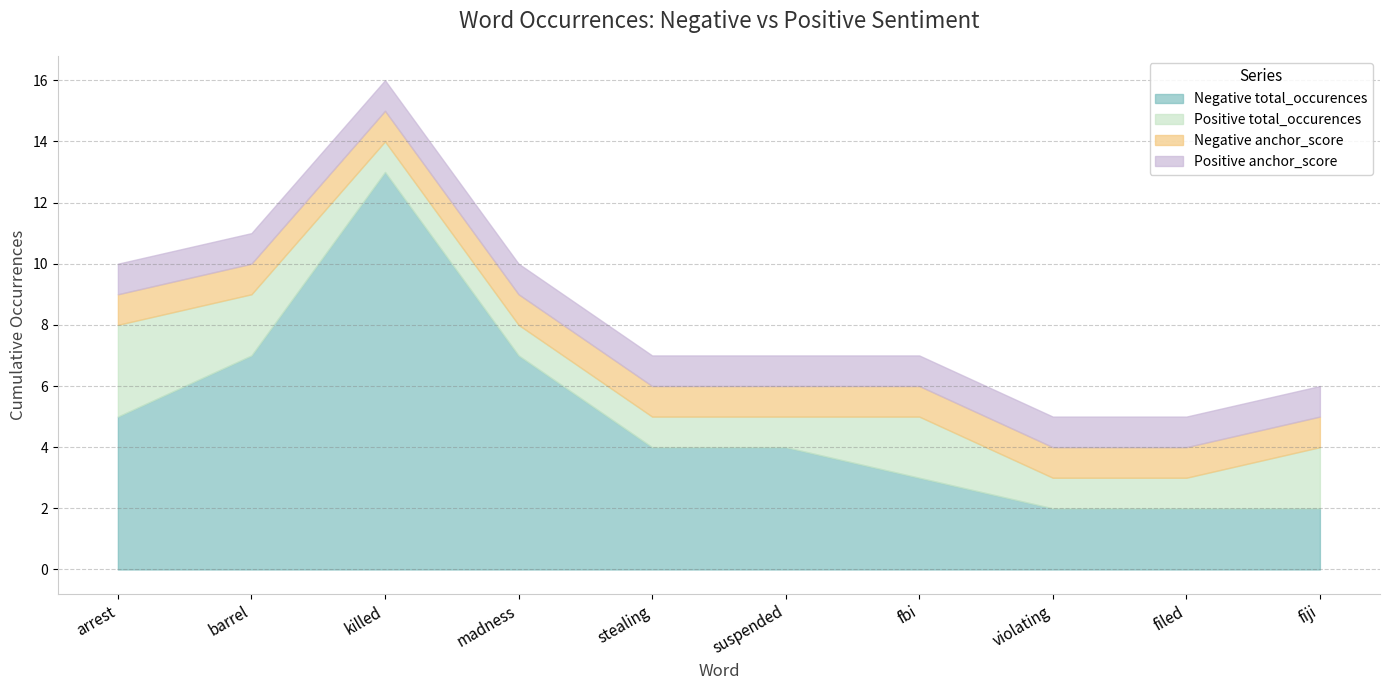

What is the value of the Negative total_occurences point at the 5th from the left?

4